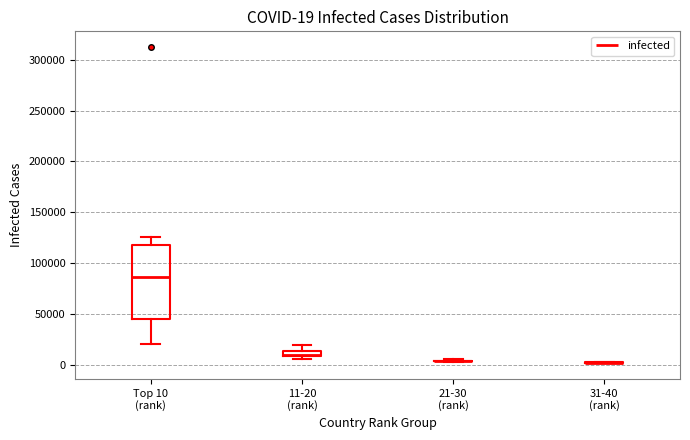

Comparing the boxes themselves (not the whiskers), which one is the tallest?

Top 10 (rank)